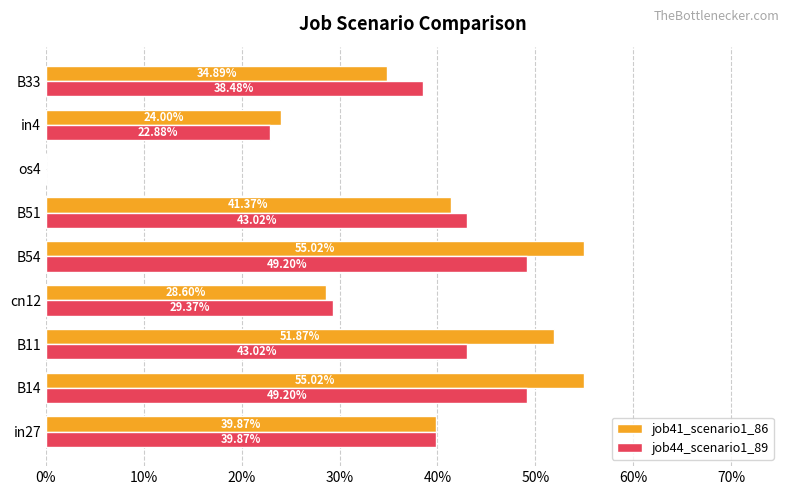

What are all the series names shown in the legend?

job41_scenario1_86, job44_scenario1_89